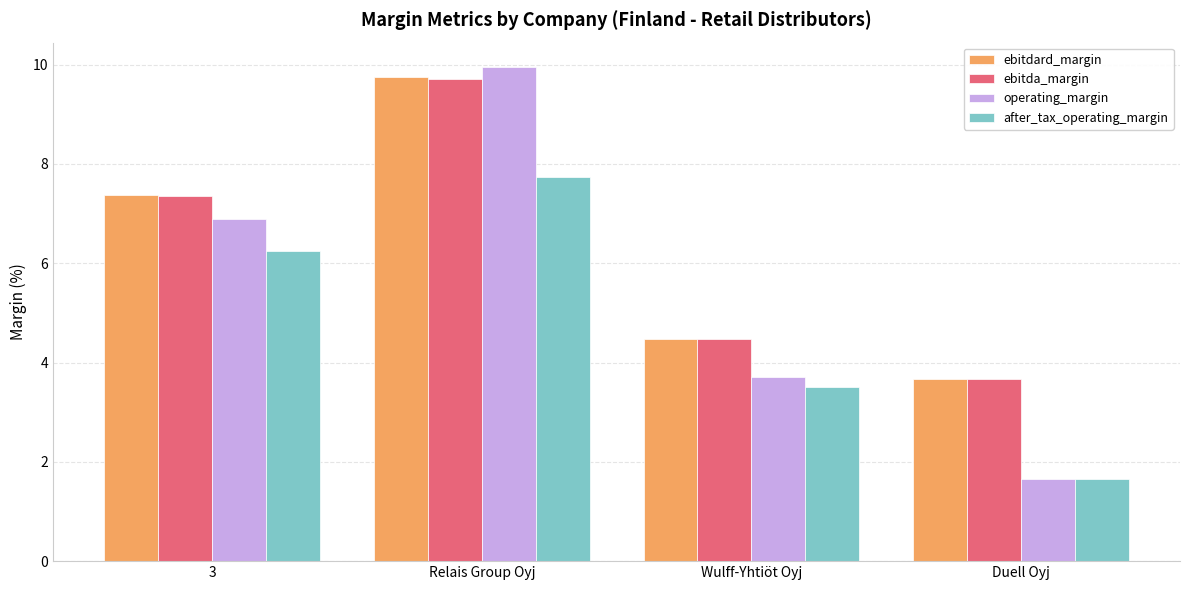

What is the difference between the second highest and minimum values in the operating_margin series?

5.2